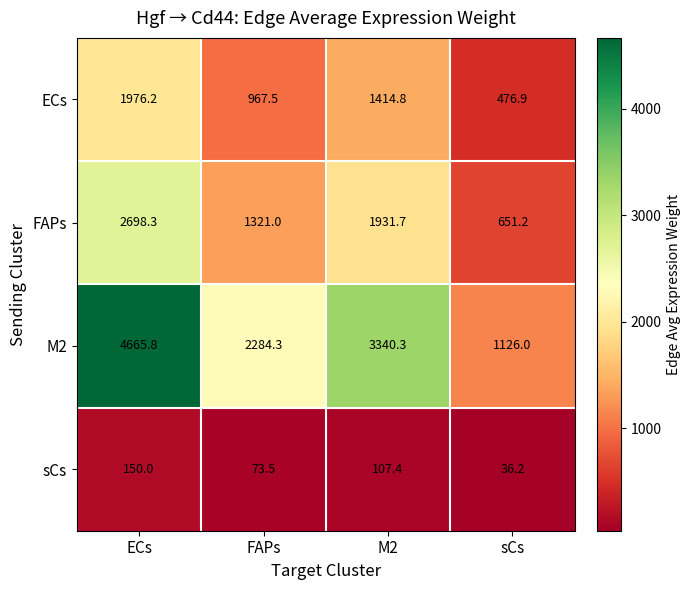

Reading left to right, extract all data points from this chart.

ECs: ECs=1976.2	FAPs=967.5	M2=1414.8	sCs=476.9
FAPs: ECs=2698.3	FAPs=1321.0	M2=1931.7	sCs=651.2
M2: ECs=4665.8	FAPs=2284.3	M2=3340.3	sCs=1126.0
sCs: ECs=150.0	FAPs=73.5	M2=107.4	sCs=36.2